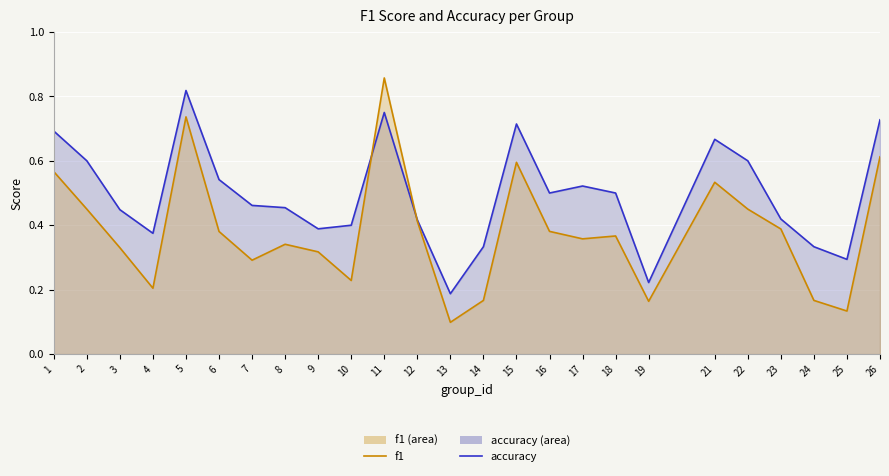

At how many categories does at least one series exceed 0?

25